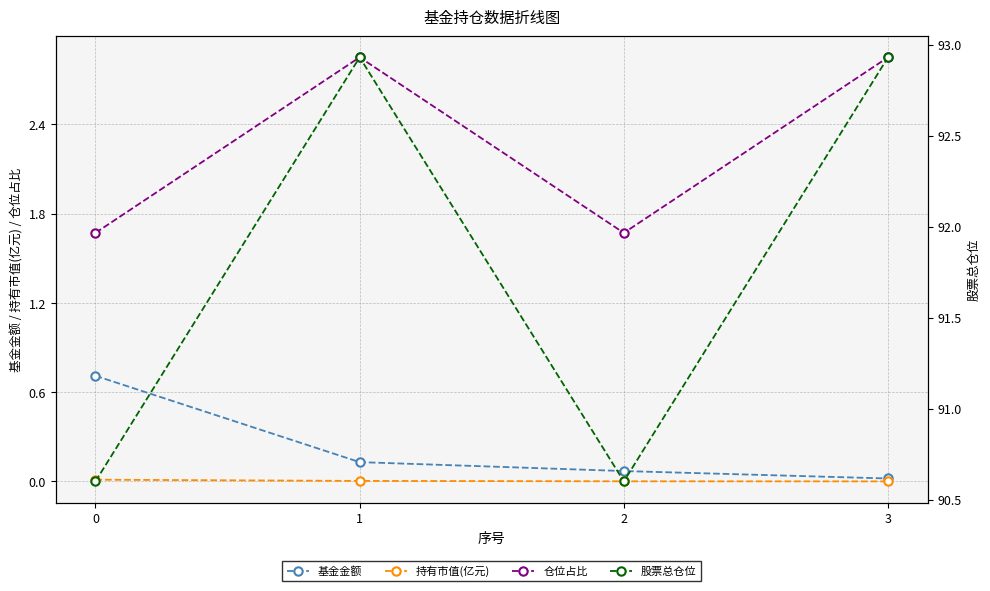

What is the total value across all series at 3?

95.8